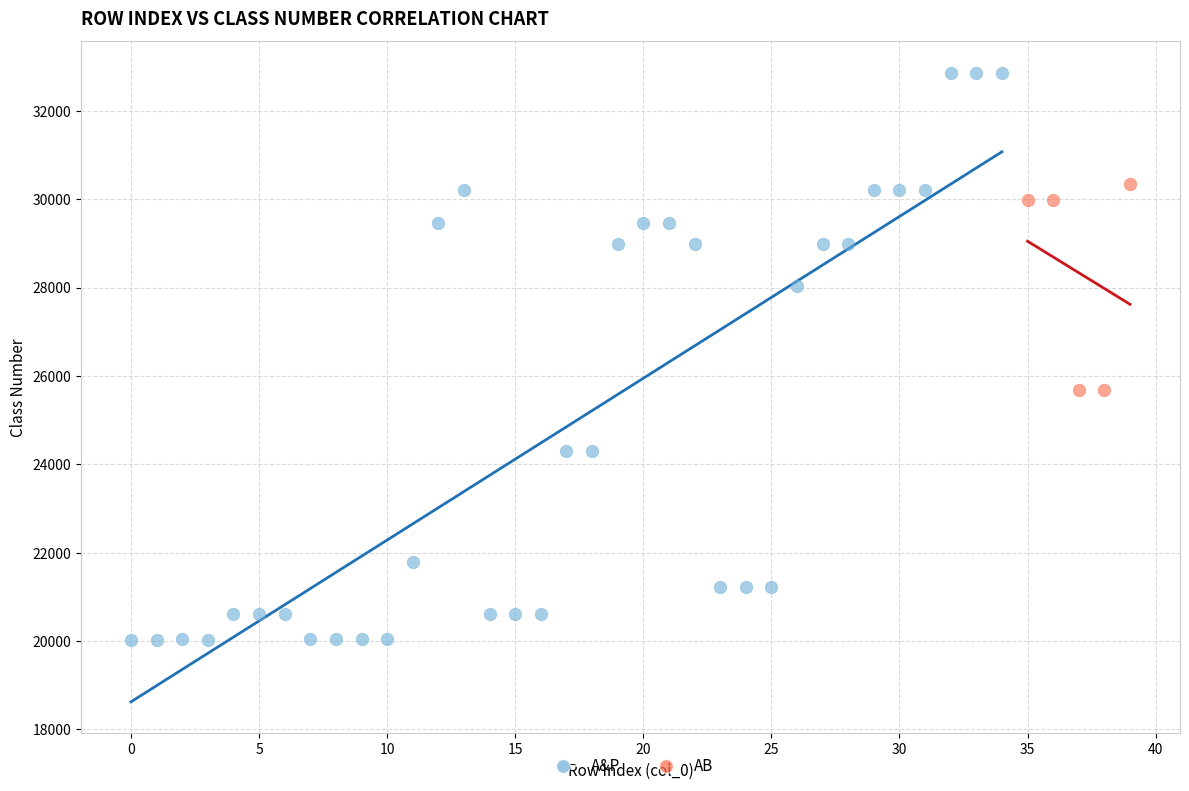

Which series reaches the maximum Y coordinate?

A&P